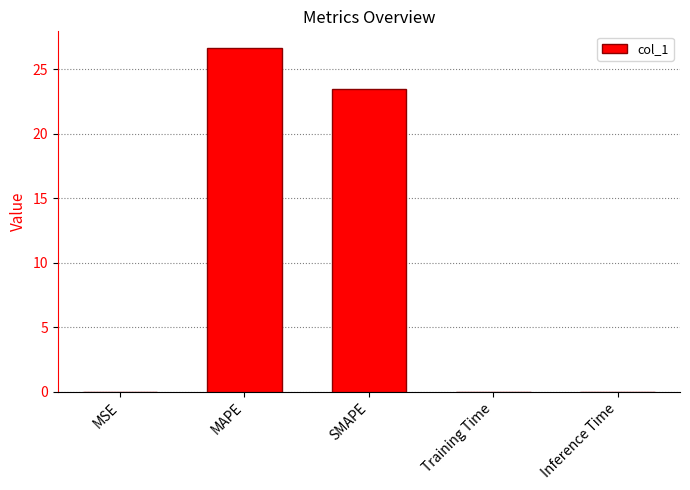

What is the maximum value shown in the chart?

26.6